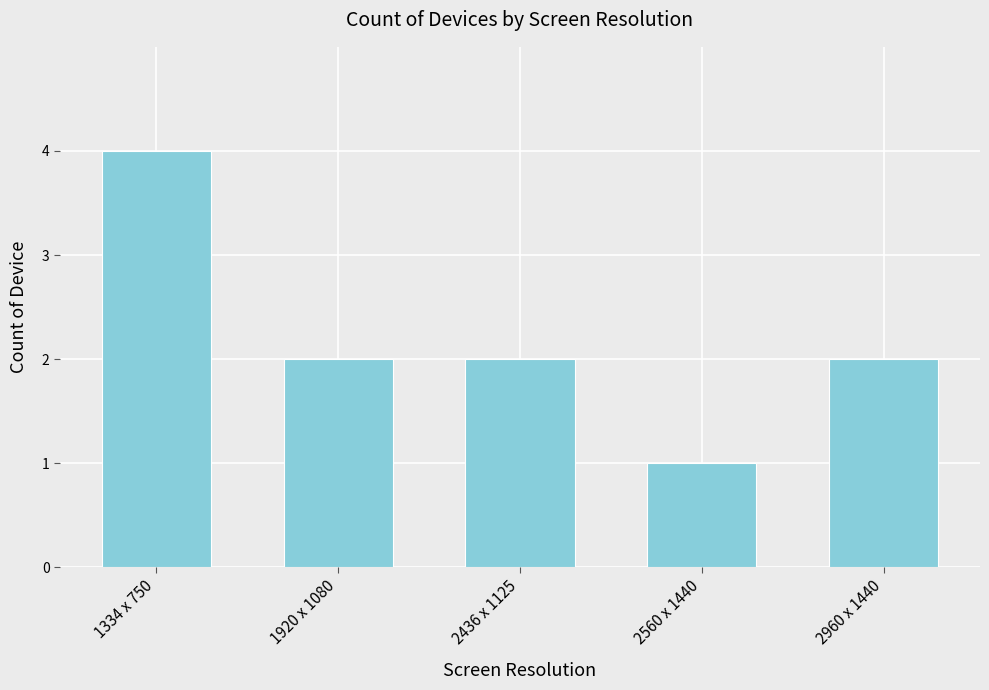

Which has a higher value, 2960 x 1440 or 2560 x 1440?

2960 x 1440